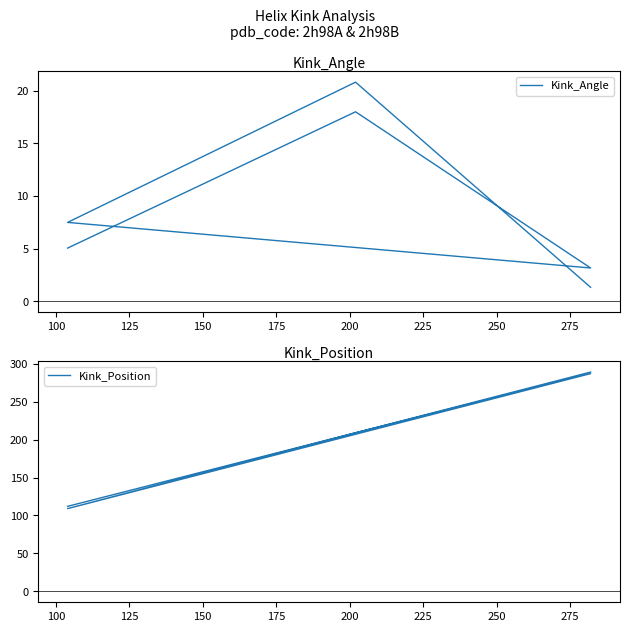

At 125, list the series in order from smallest to largest.

Kink_Angle, Kink_Position